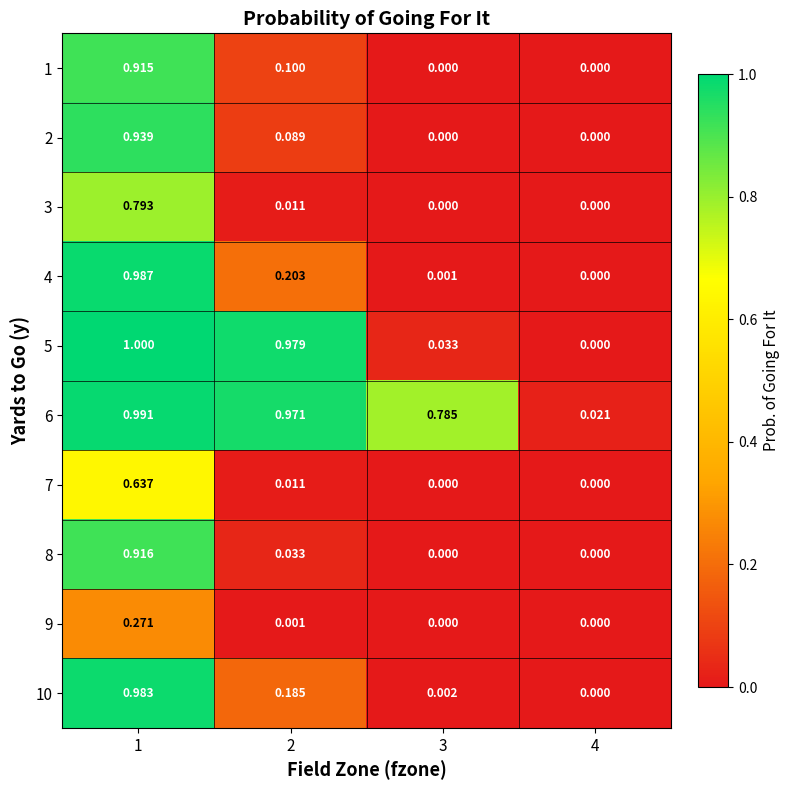

What is the spread (max minus min) of values at 1?

0.7